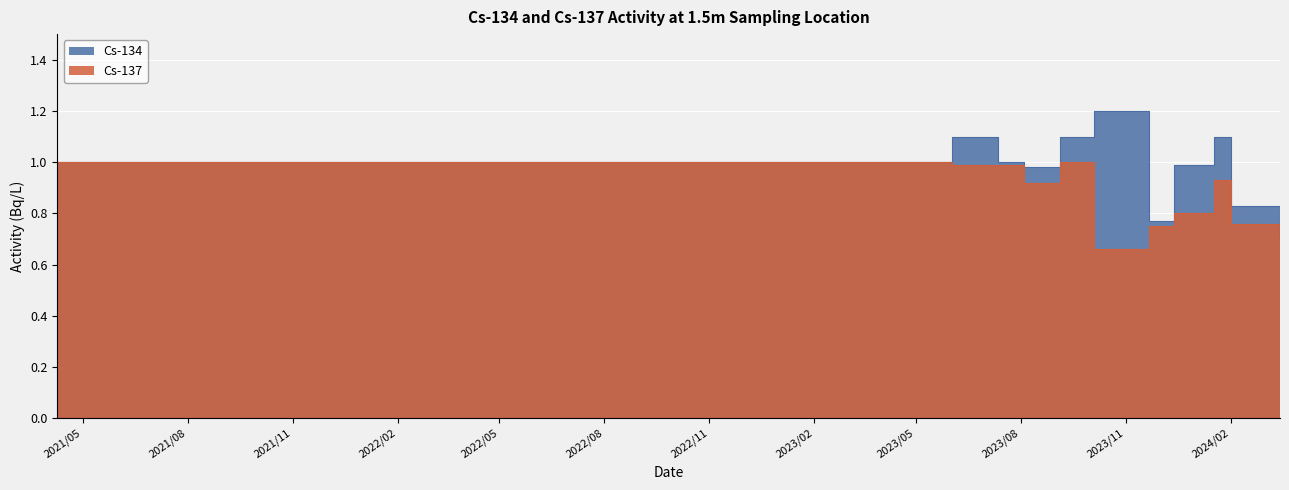

Which has a higher value, 2023/09/04 or 2021/07/09?

2023/09/04